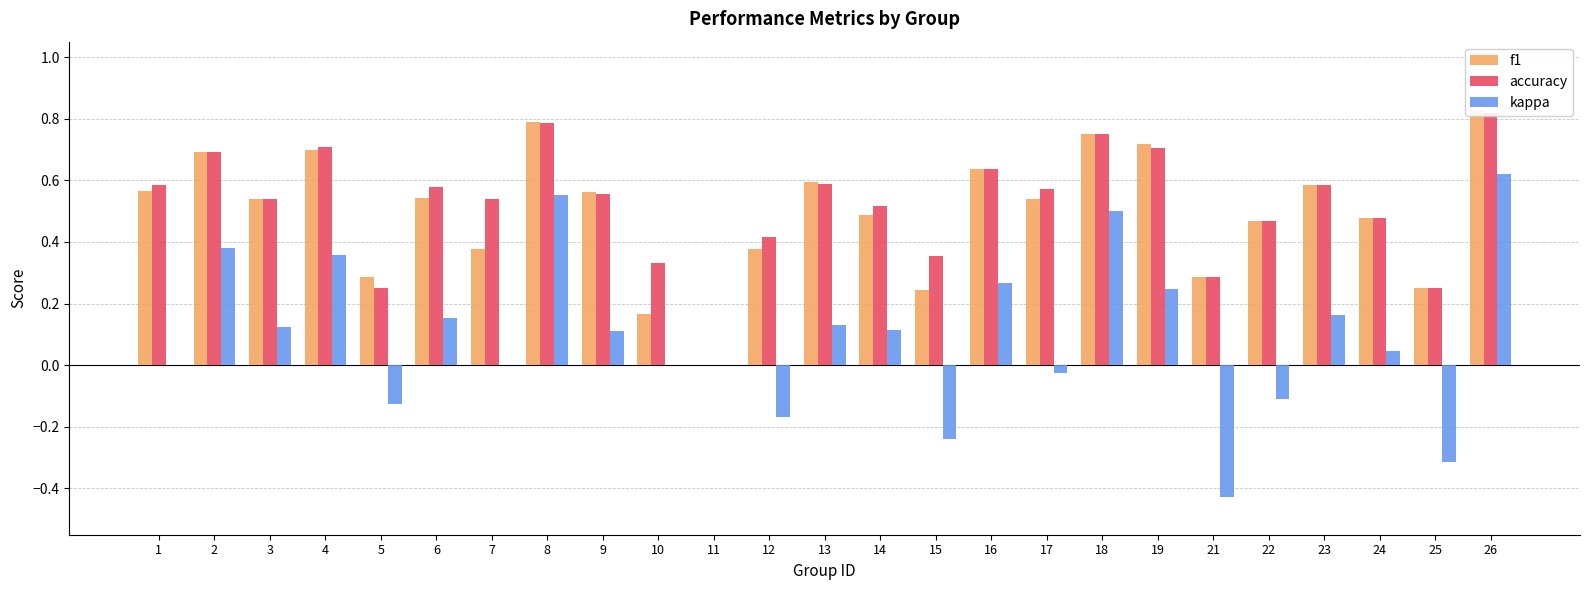

Does the chart contain stacked bars?

No